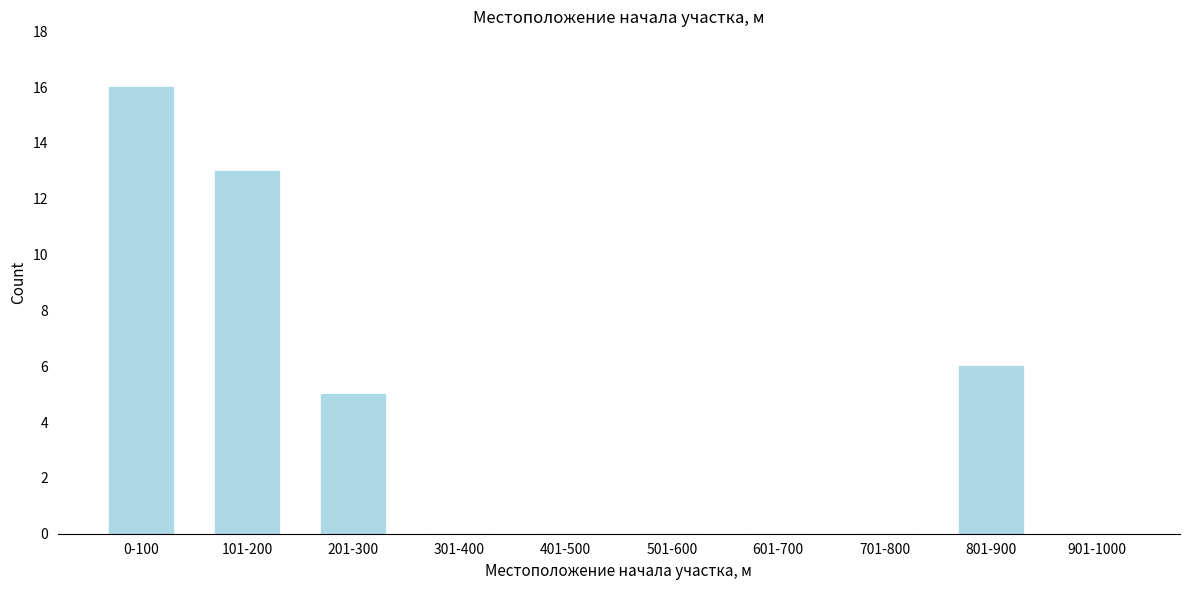

Reading right to left, list all the values displayed in this chart.

901-1000=0	801-900=6	701-800=0	601-700=0	501-600=0	401-500=0	301-400=0	201-300=5	101-200=13	0-100=16